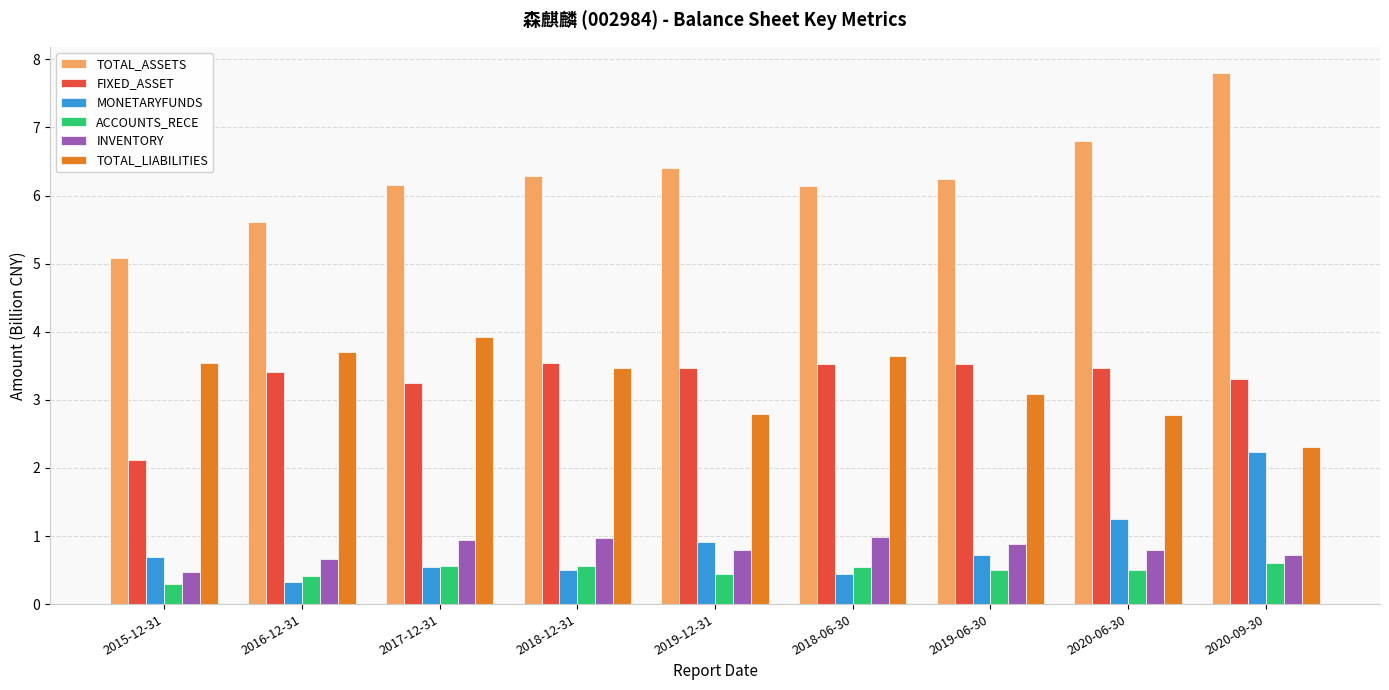

What position from the left is 2019-06-30?

7